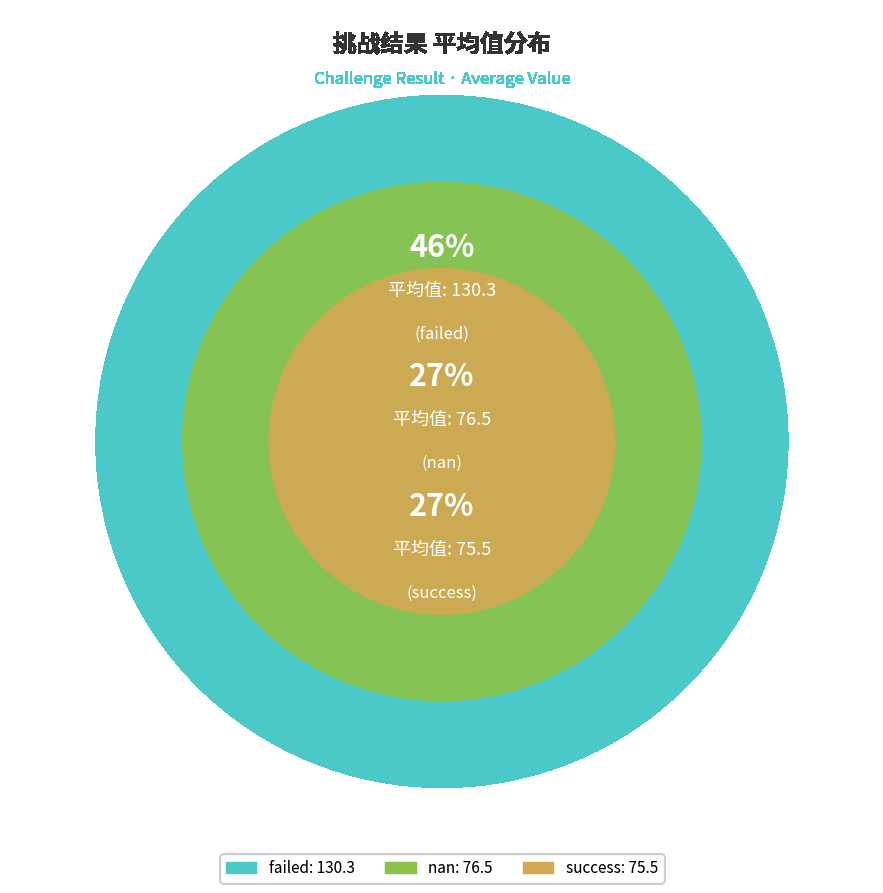

What percentage do failed and nan together represent?

73.3%